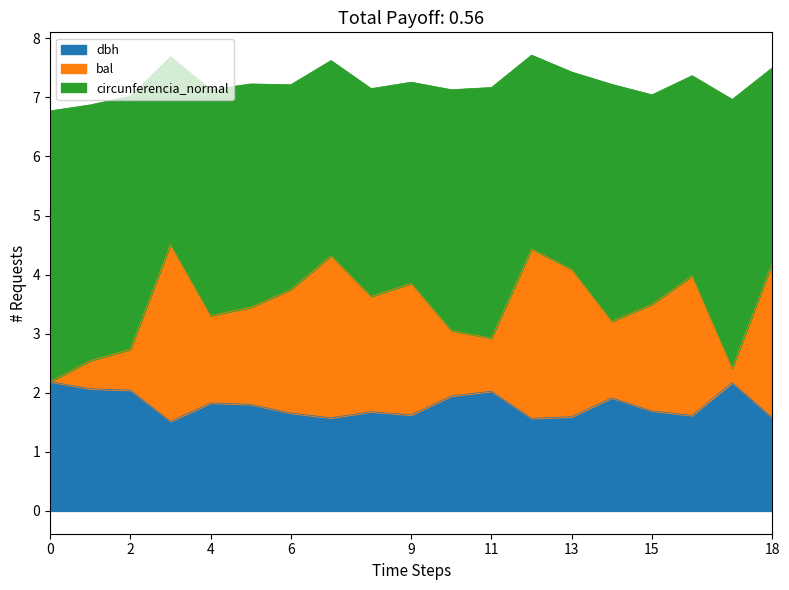

What is the difference between the maximum and minimum values in the dbh series?

0.7